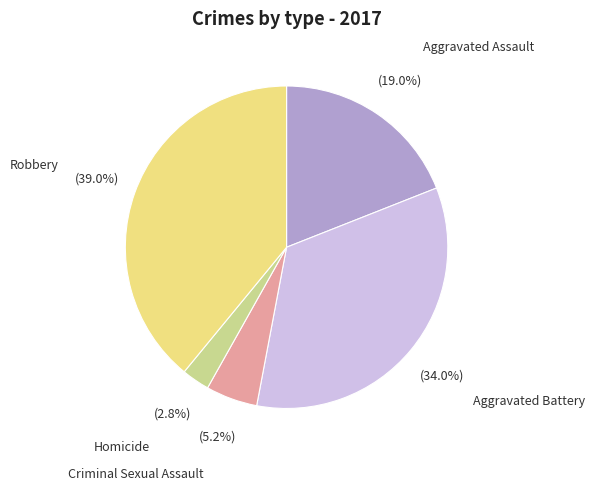

To the nearest percent, what is the average slice percentage?

20%